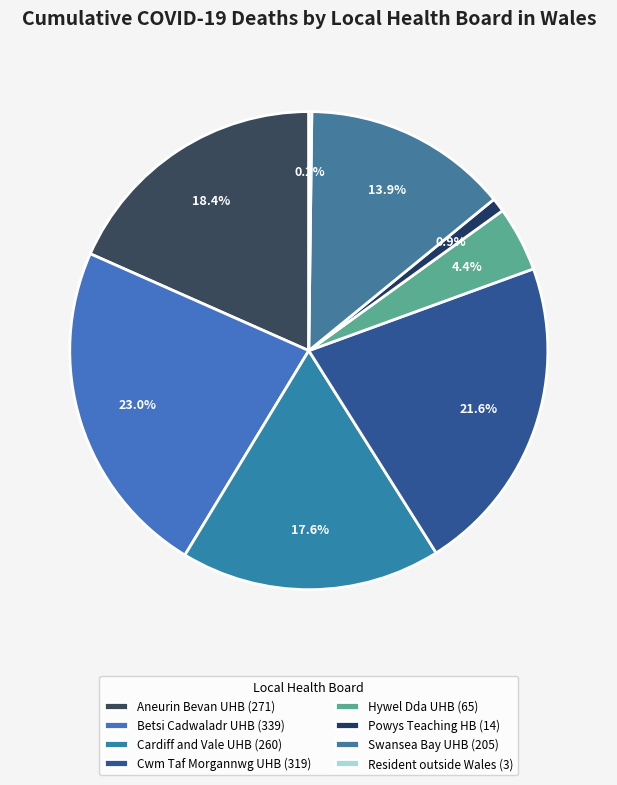

Does any single category account for the majority?

No